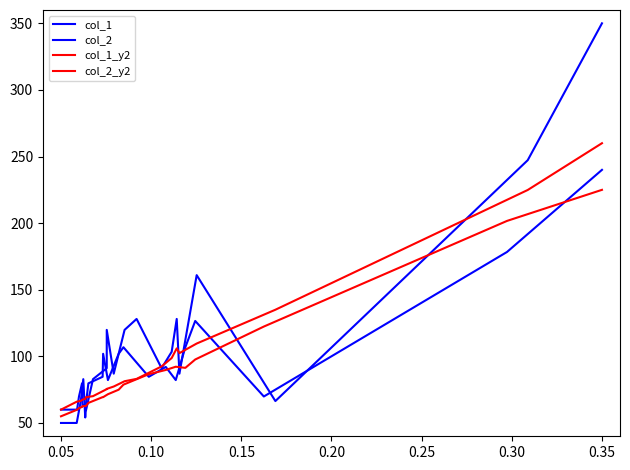

Is it true that col_2 equals 148.4 at 10?

False